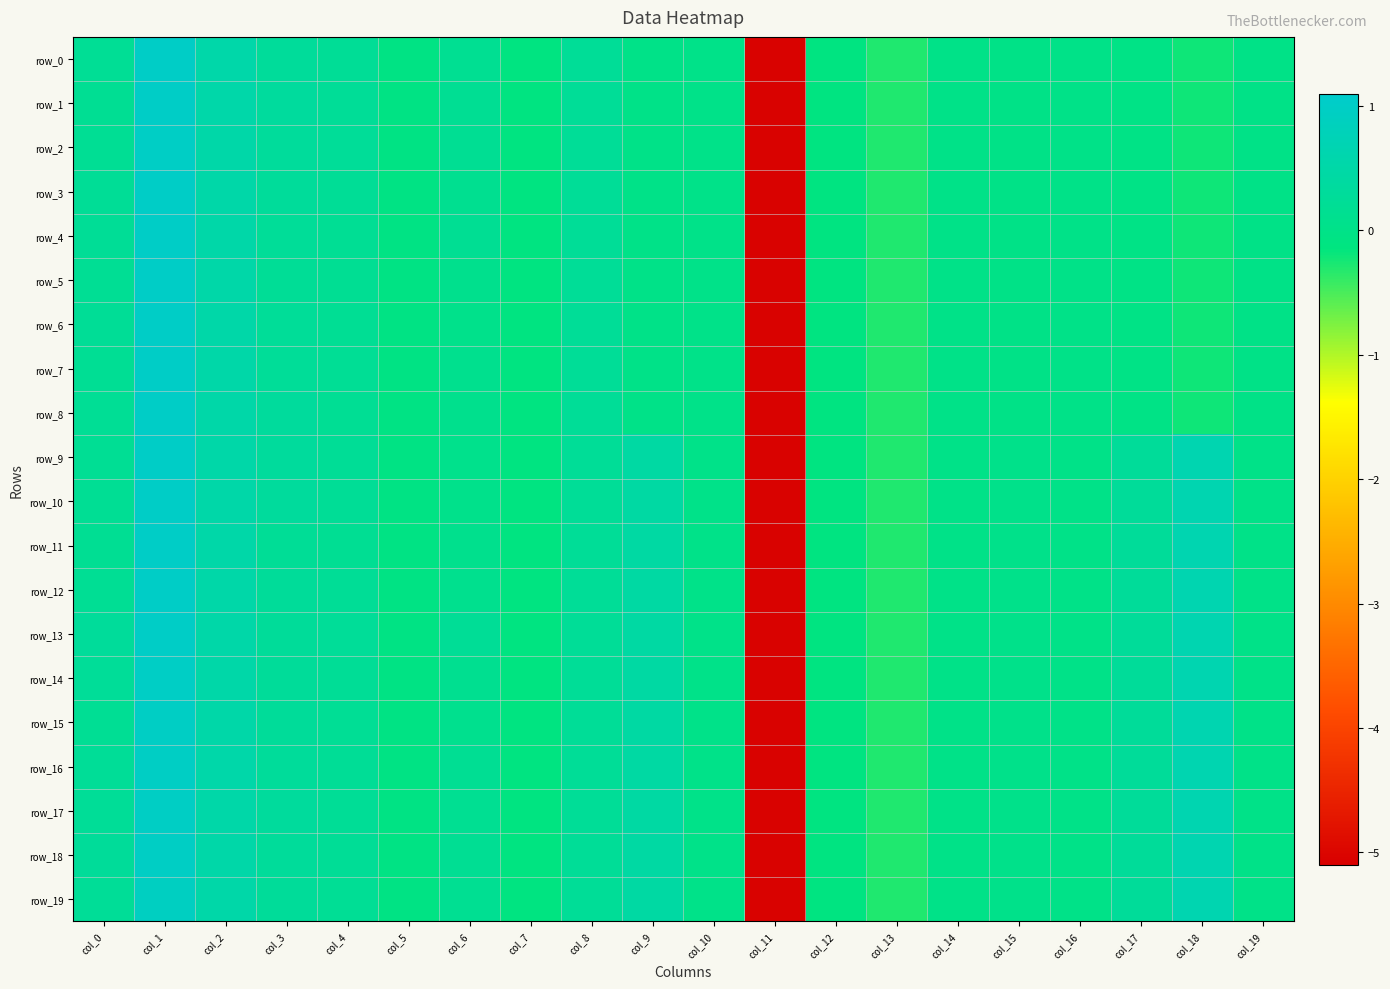

What is the highest value of the row_14 series?

1.0